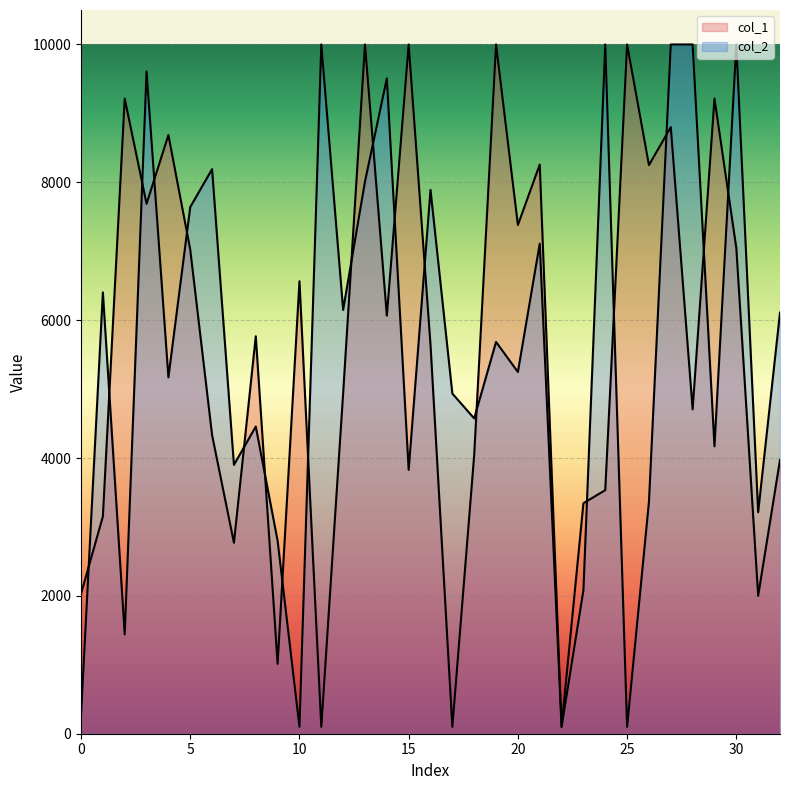

List the series in order of their peak value, highest first.

col_1, col_2